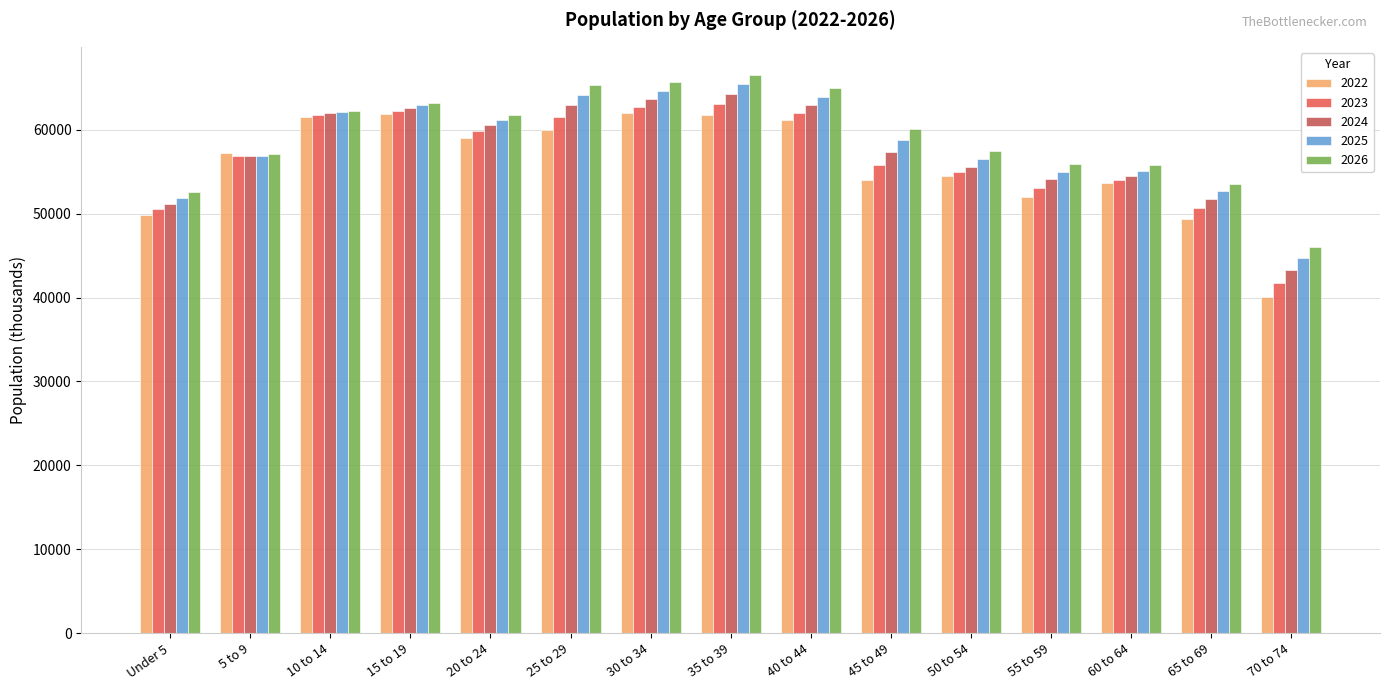

Rank the series by their maximum value, from highest to lowest.

2026, 2025, 2024, 2023, 2022